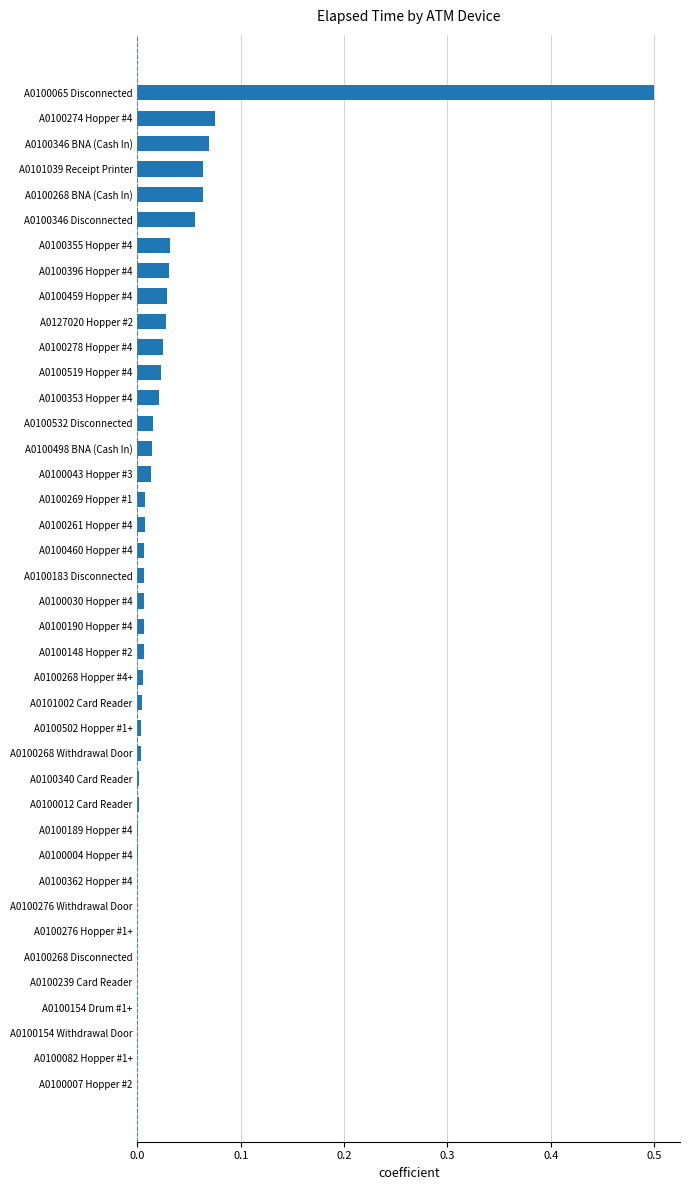

The value at A0100268 Withdrawal Door is 0.0. True or false?

True